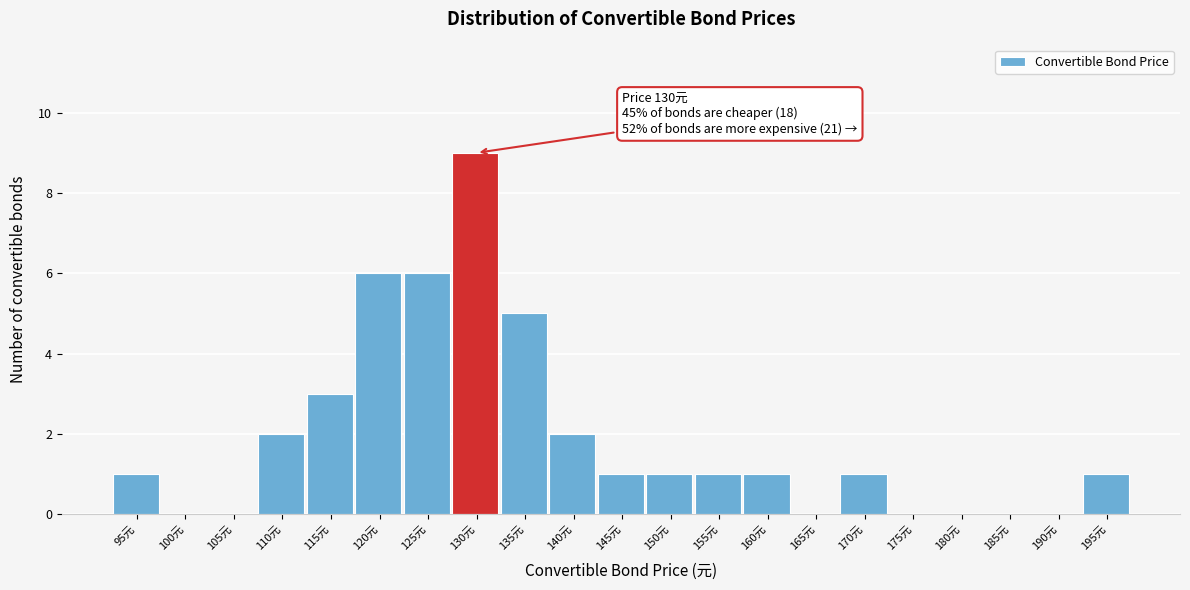

Reading left to right, what are all the values shown in this chart?

95元=1	100元=0	105元=0	110元=2	115元=3	120元=6	125元=6	130元=9	135元=5	140元=2	145元=1	150元=1	155元=1	160元=1	165元=0	170元=1	175元=0	180元=0	185元=0	190元=0	195元=1